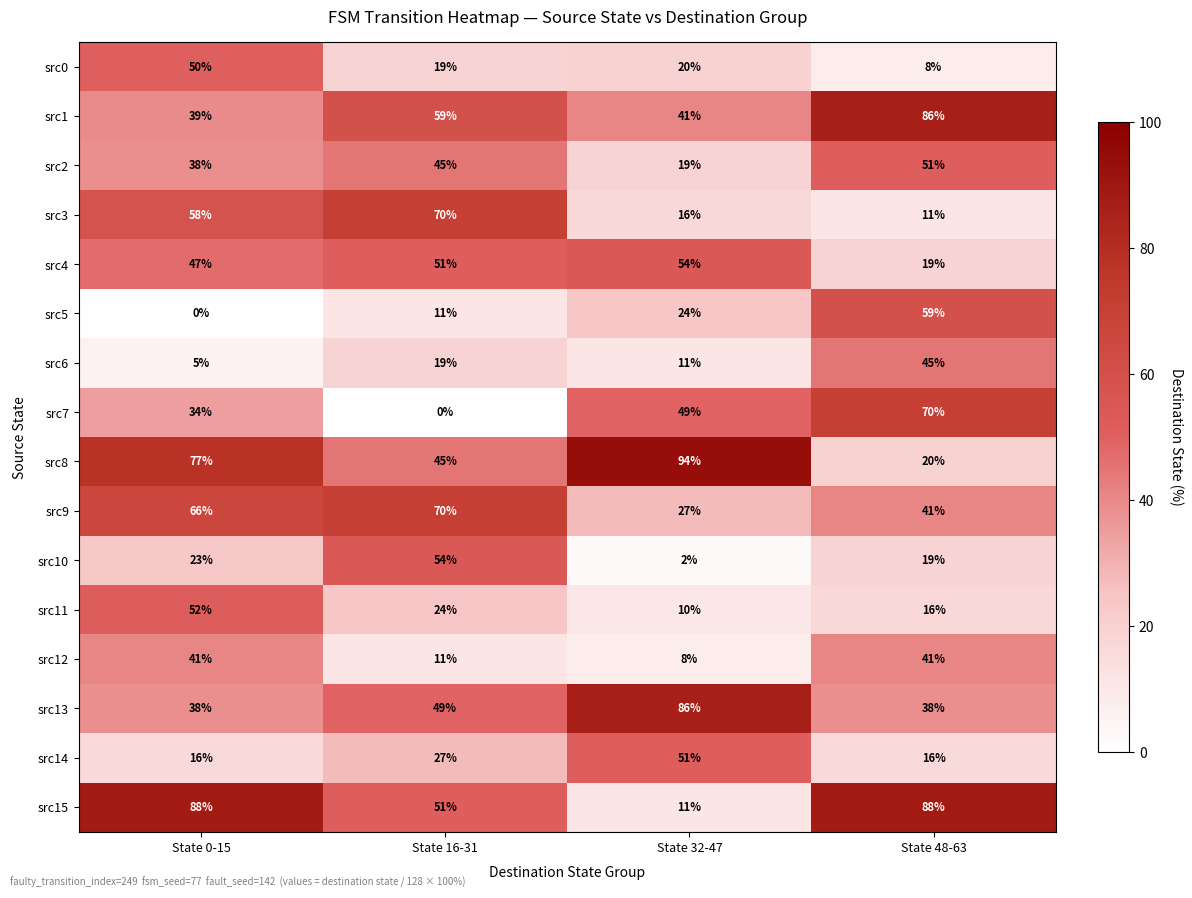

At how many categories does at least one series exceed 1?

4